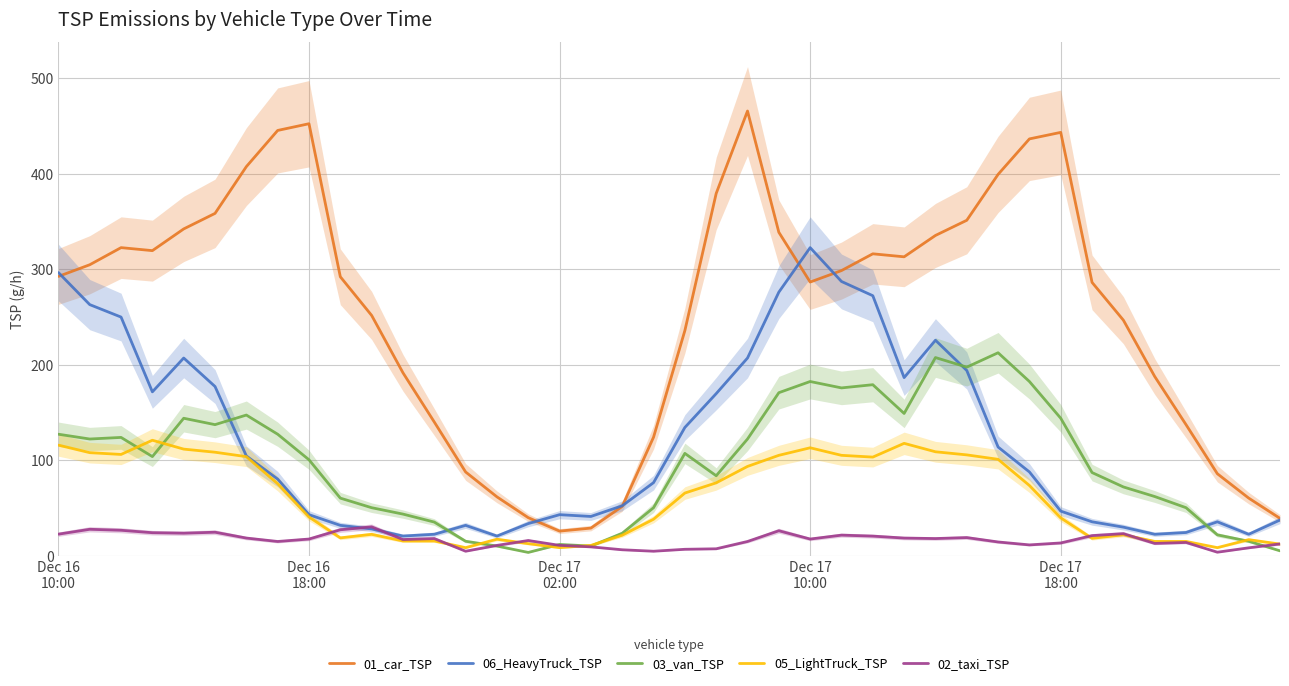

Is the value of 03_van_TSP at 9 greater than the value of 01_car_TSP at 5?

No